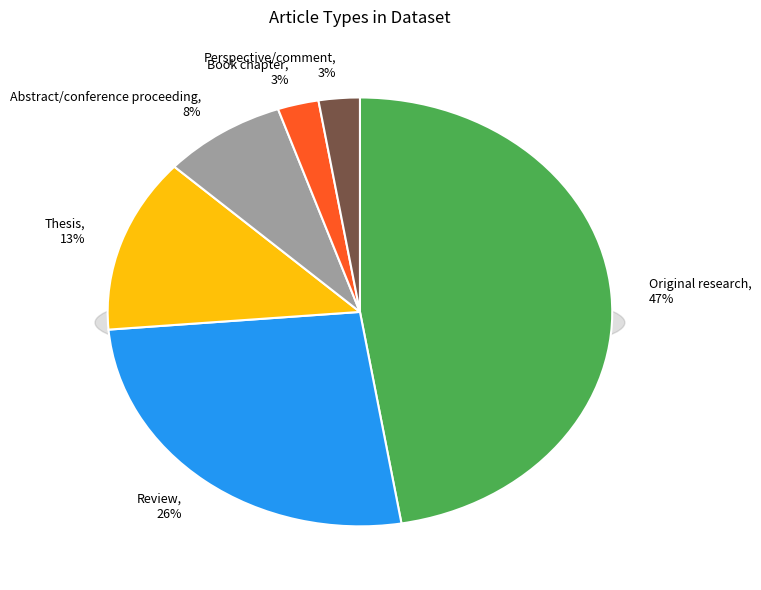

Which slice is the smallest?

Book chapter